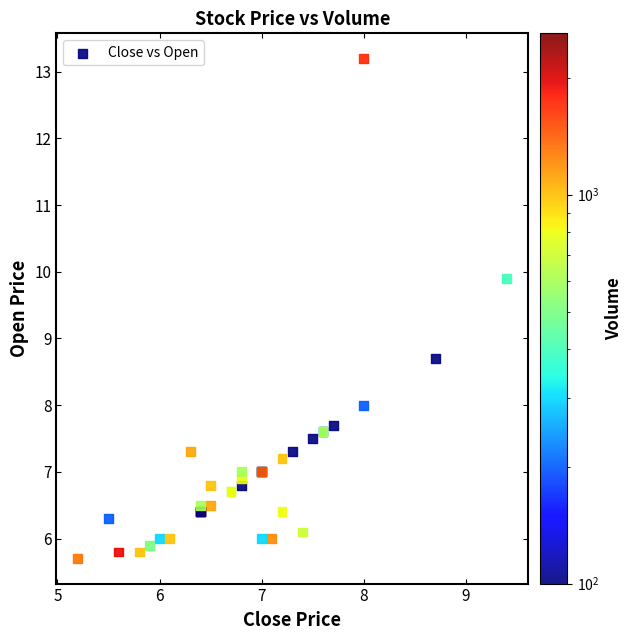

What Y value in the scatter plot is closest to 9?

8.7